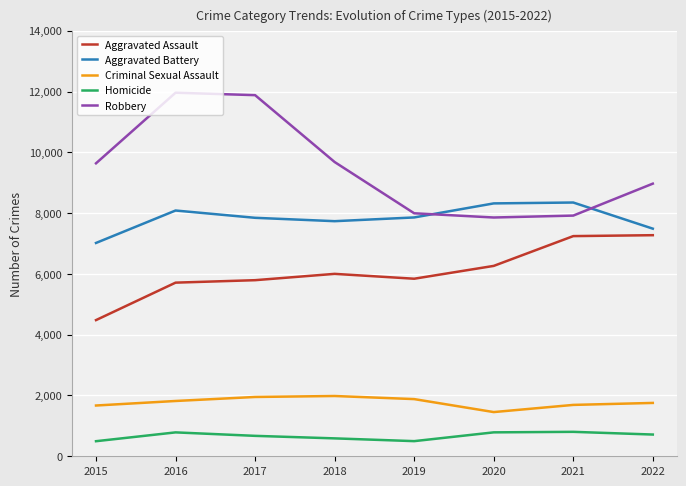

Which series has the largest range (max minus min)?

Robbery